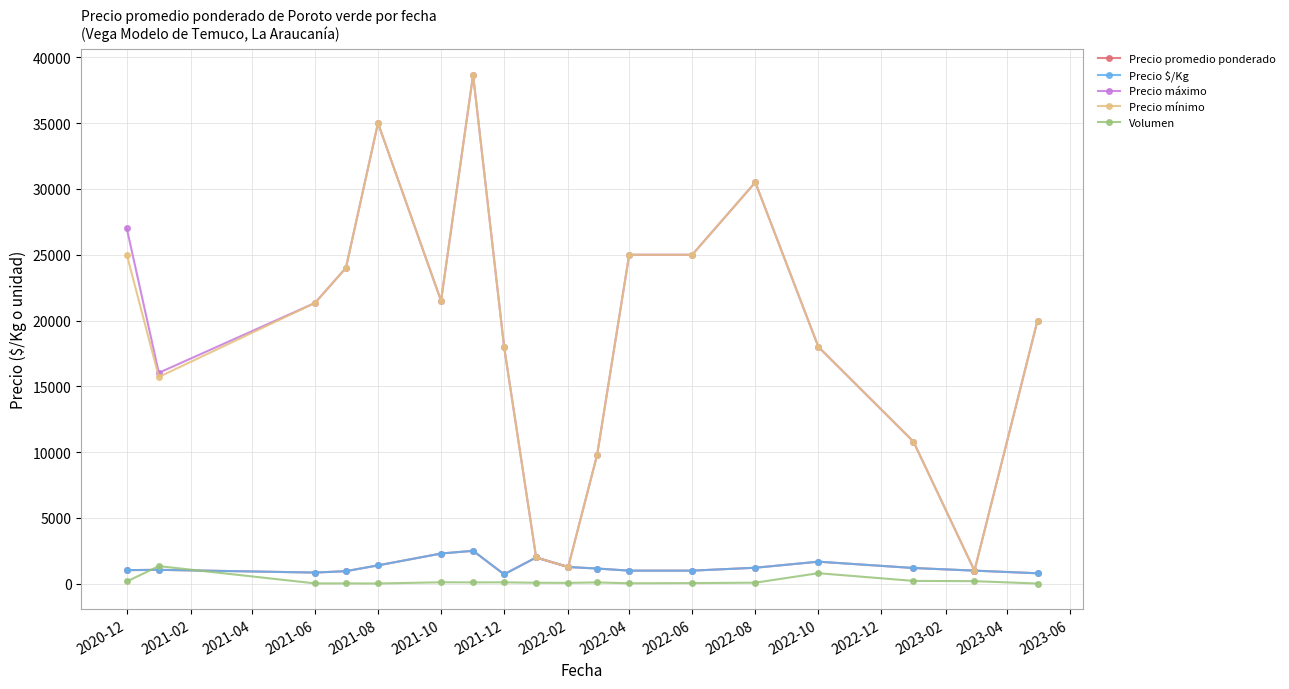

True or false: Precio máximo and Precio mínimo cross at least once.

False